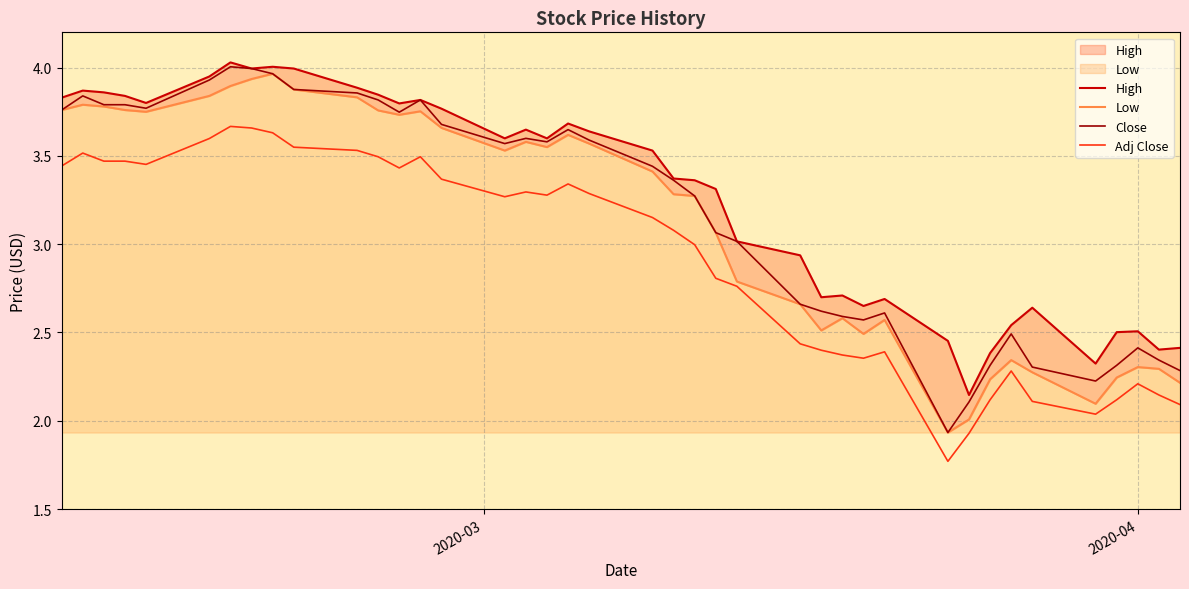

True or false: Adj Close and Low cross at least once.

False